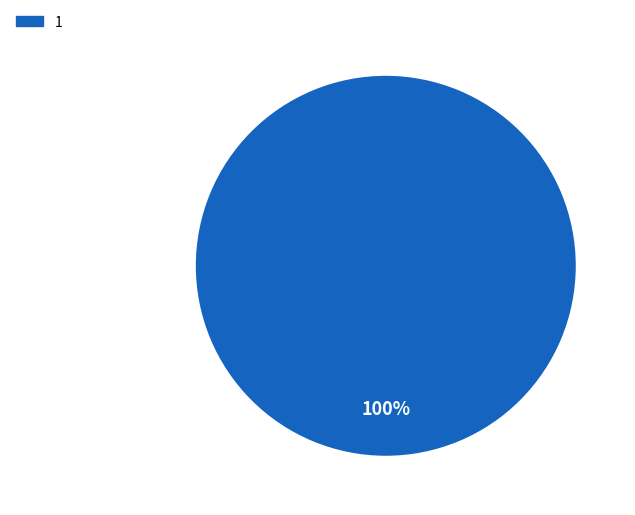

Is it true that 1 is 100% of the pie?

True